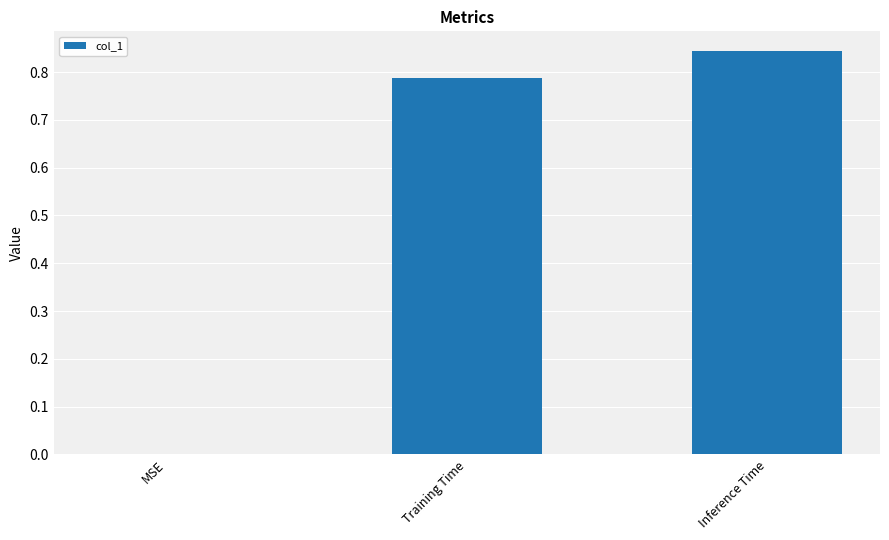

True or false: the data shows -0.3 at MSE.

False